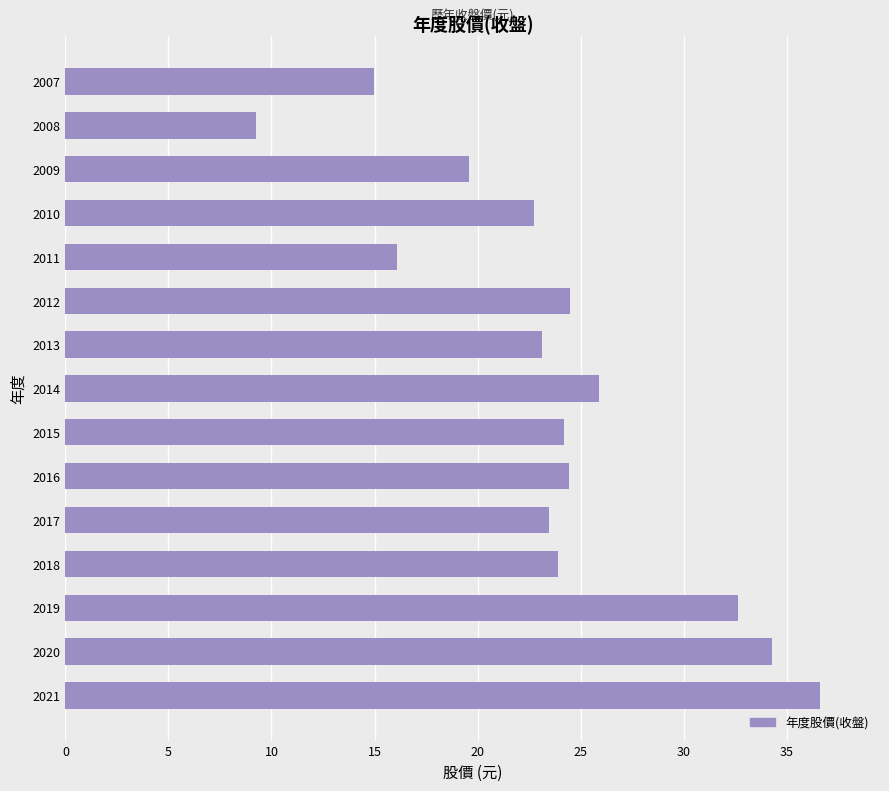

Is it true that the value at 2011 is 16.1?

True